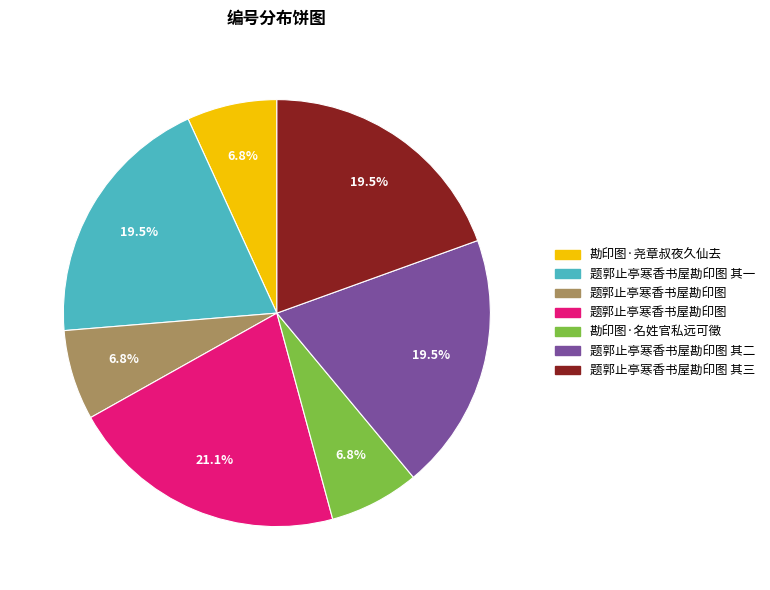

Is there any slice that represents more than half of the pie?

No